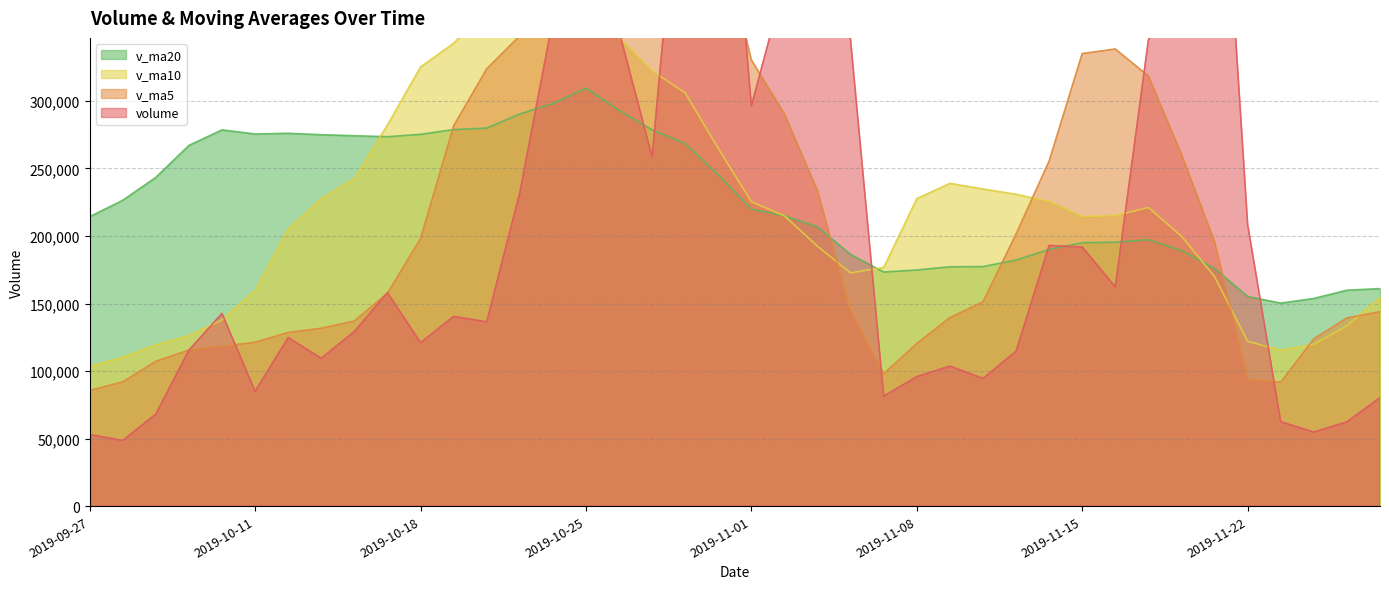

Between which two adjacent categories do v_ma5 and volume first intersect?

2019-10-08 and 2019-10-09